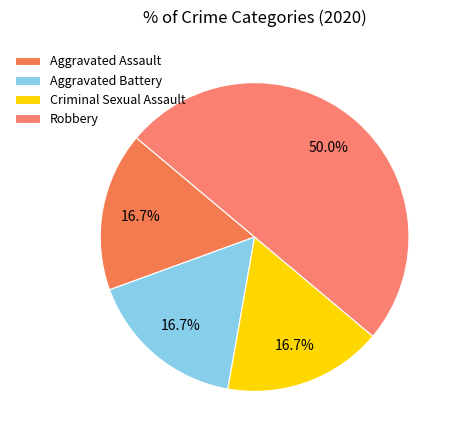

What is the smallest slice in the pie chart?

Aggravated Assault